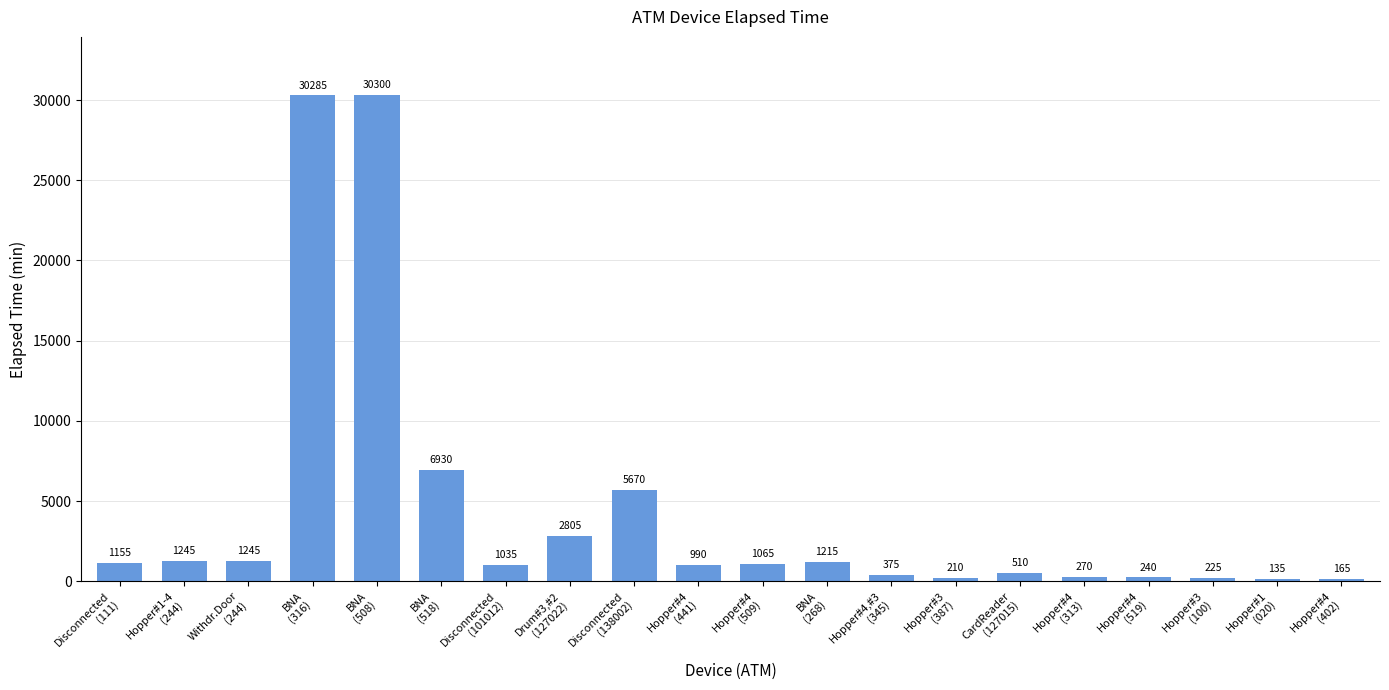

Reading right to left, extract all data points from this chart.

Hopper#4
(402)=165	Hopper#1
(020)=135	Hopper#3
(100)=225	Hopper#4
(519)=240	Hopper#4
(313)=270	CardReader
(127015)=510	Hopper#3
(387)=210	Hopper#4,#3
(345)=375	BNA
(268)=1215	Hopper#4
(509)=1065	Hopper#4
(441)=990	Disconnected
(138002)=5670	Drum#3,#2
(127022)=2805	Disconnected
(101012)=1035	BNA
(518)=6930	BNA
(508)=30300	BNA
(316)=30285	Withdr.Door
(244)=1245	Hopper#1-4
(244)=1245	Disconnected
(111)=1155